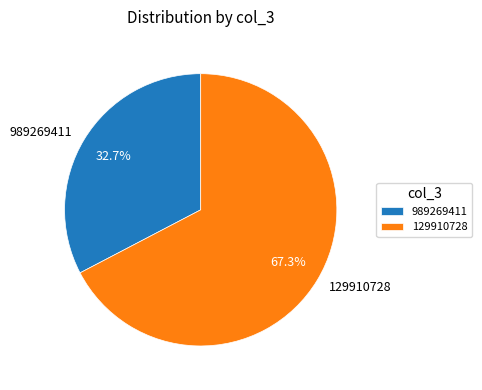

Which has a higher value, 129910728 or 989269411?

129910728